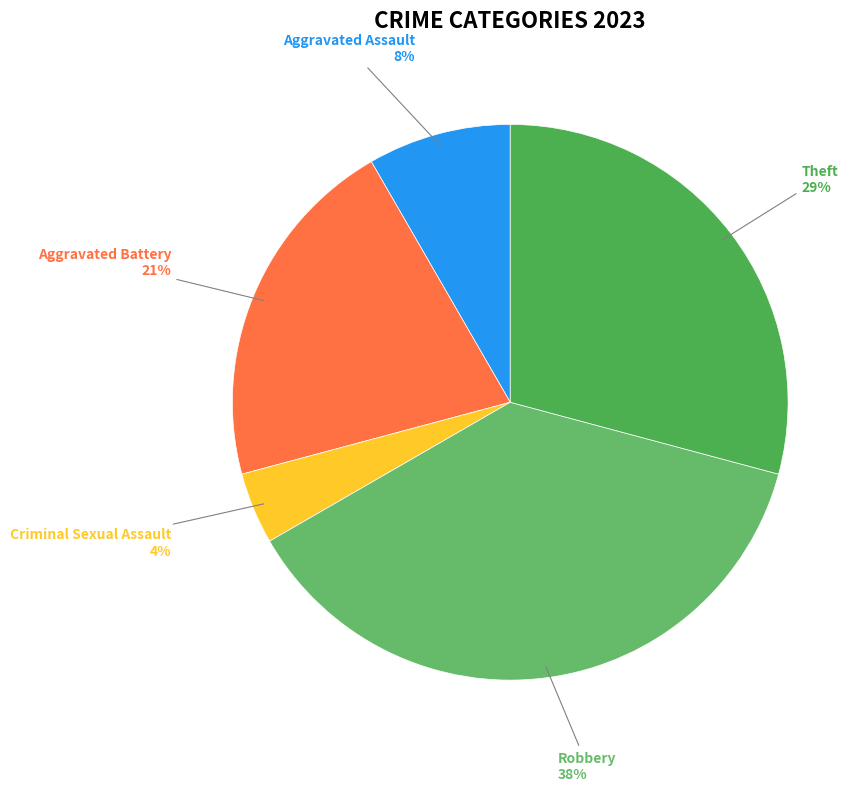

Count the number of slices in the pie.

5